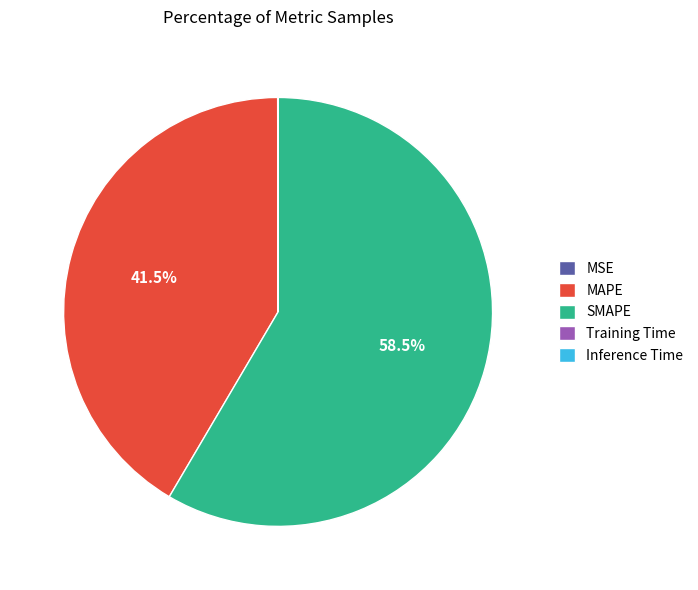

Does any single category account for the majority?

Yes